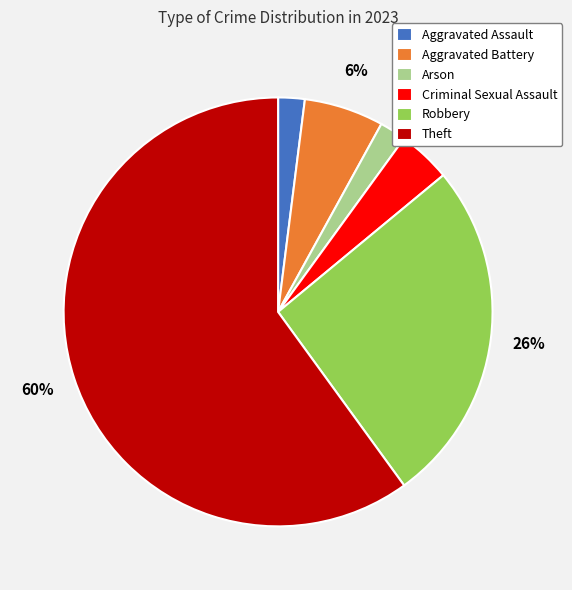

True or false: Aggravated Assault accounts for 2% of the total.

True